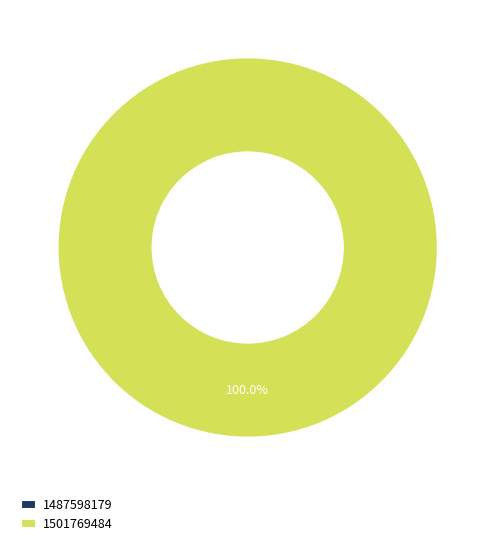

Is the sum of 1501769484 and 1487598179 greater than half?

Yes